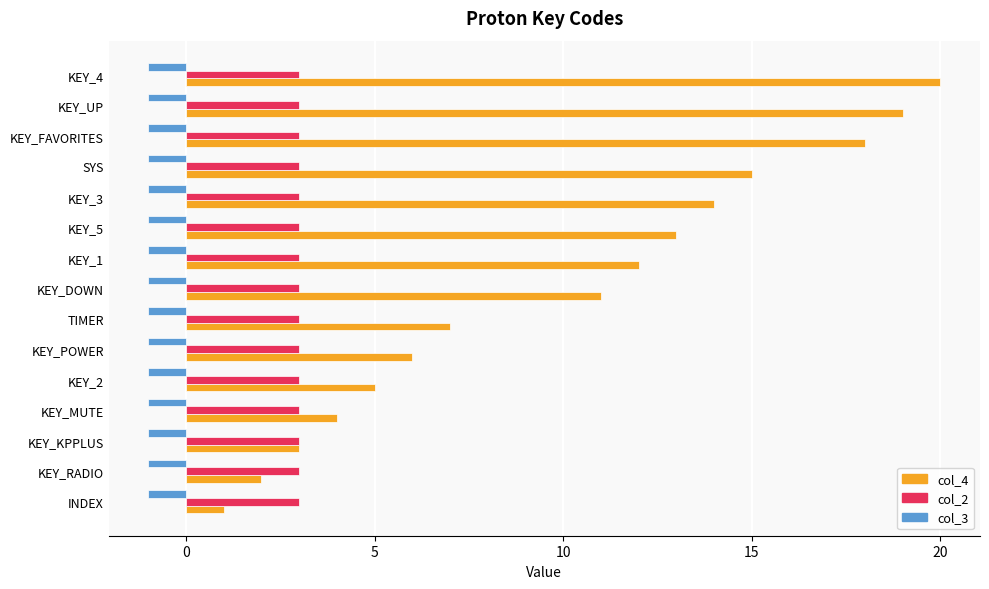

What is the maximum value for col_2?

3